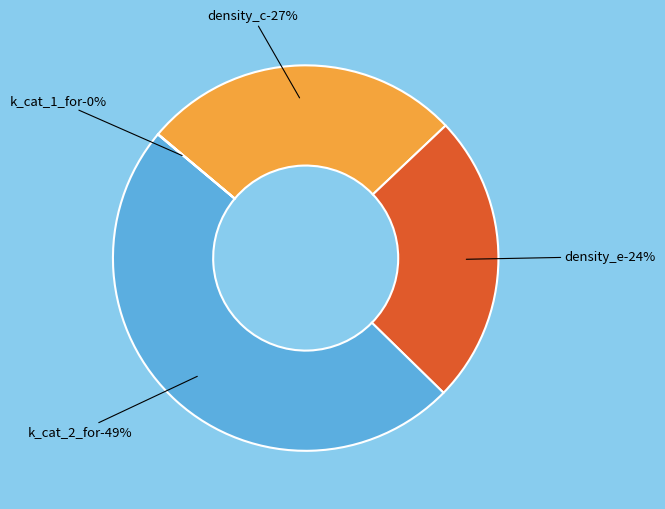

Does density_c account for over 50% of the chart?

No